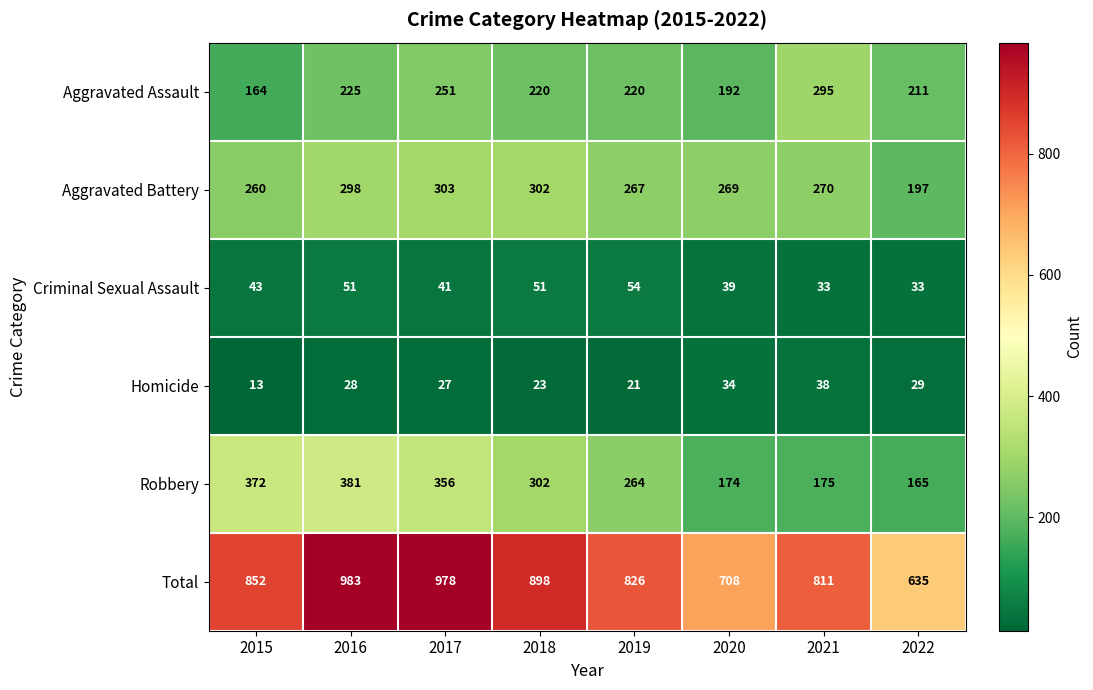

What is the lowest value of the Aggravated Battery series?

197